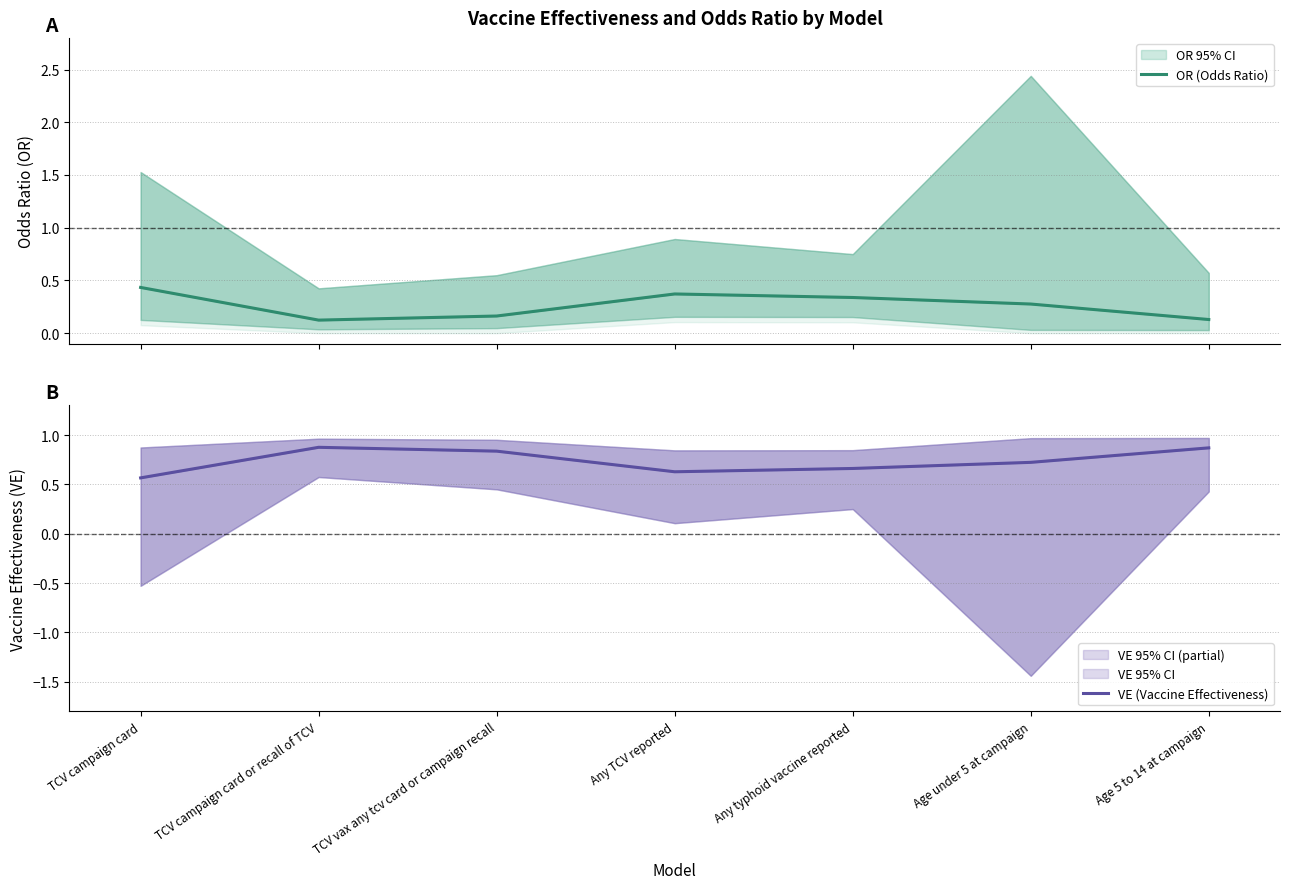

How many OR (Odds Ratio) values are between 0 and 1?

7